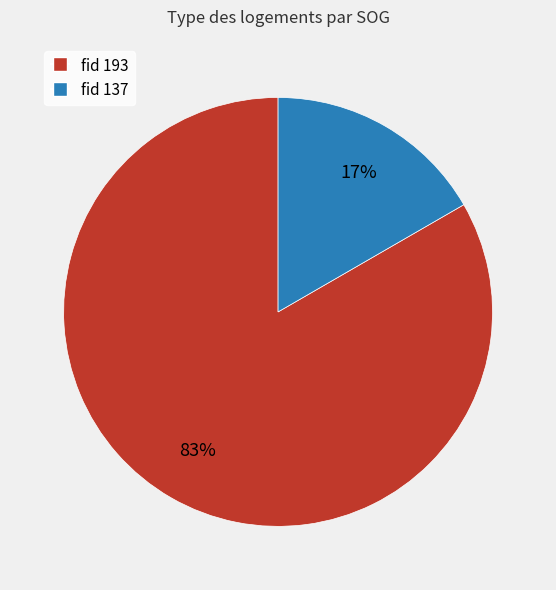

To the nearest percent, what is the average slice percentage?

50%